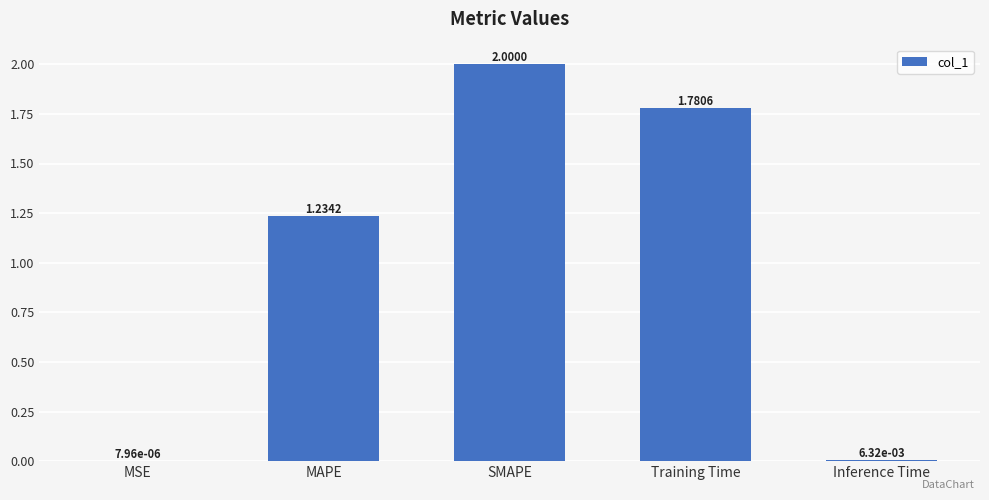

Between MAPE and Training Time, which is larger?

Training Time